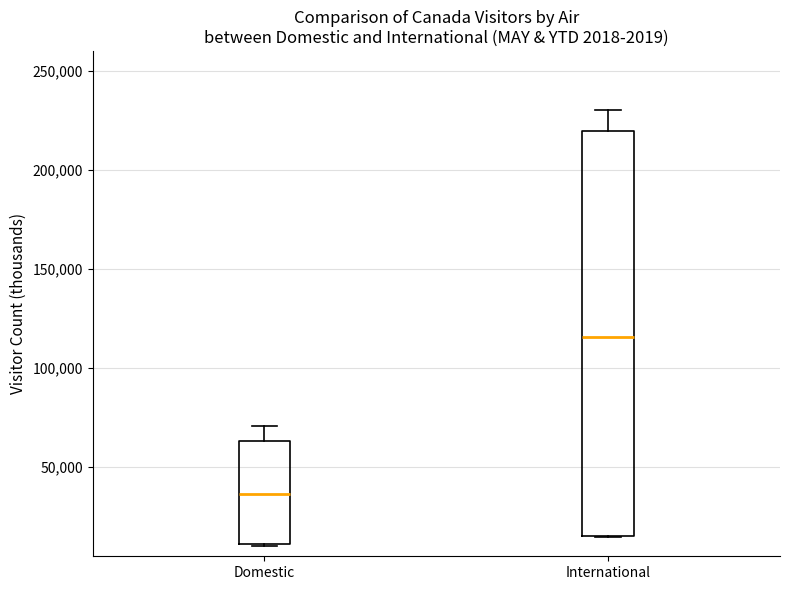

Which box is the tallest, from its lower edge to its upper edge?

International